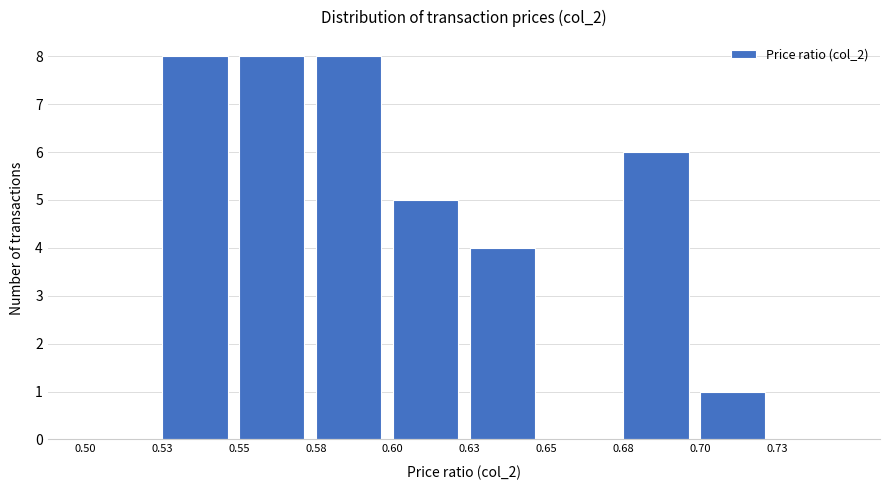

Reading left to right, what are all the values shown in this chart?

0.50=0	0.53=8	0.55=8	0.58=8	0.60=5	0.63=4	0.65=0	0.68=6	0.70=1	0.73=0